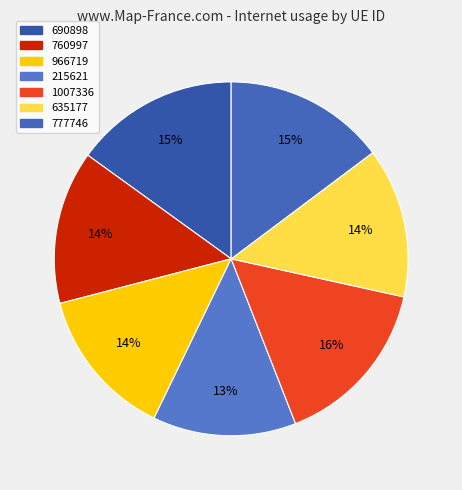

Does any single category account for the majority?

No